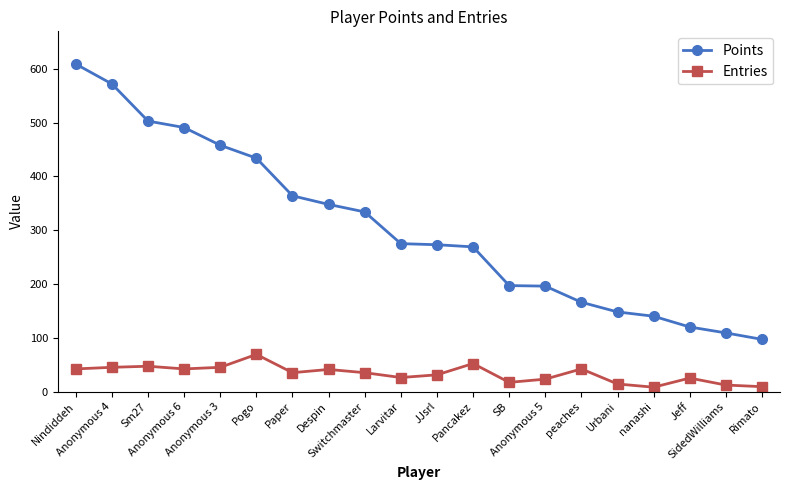

What is the average value of the Entries series?

33